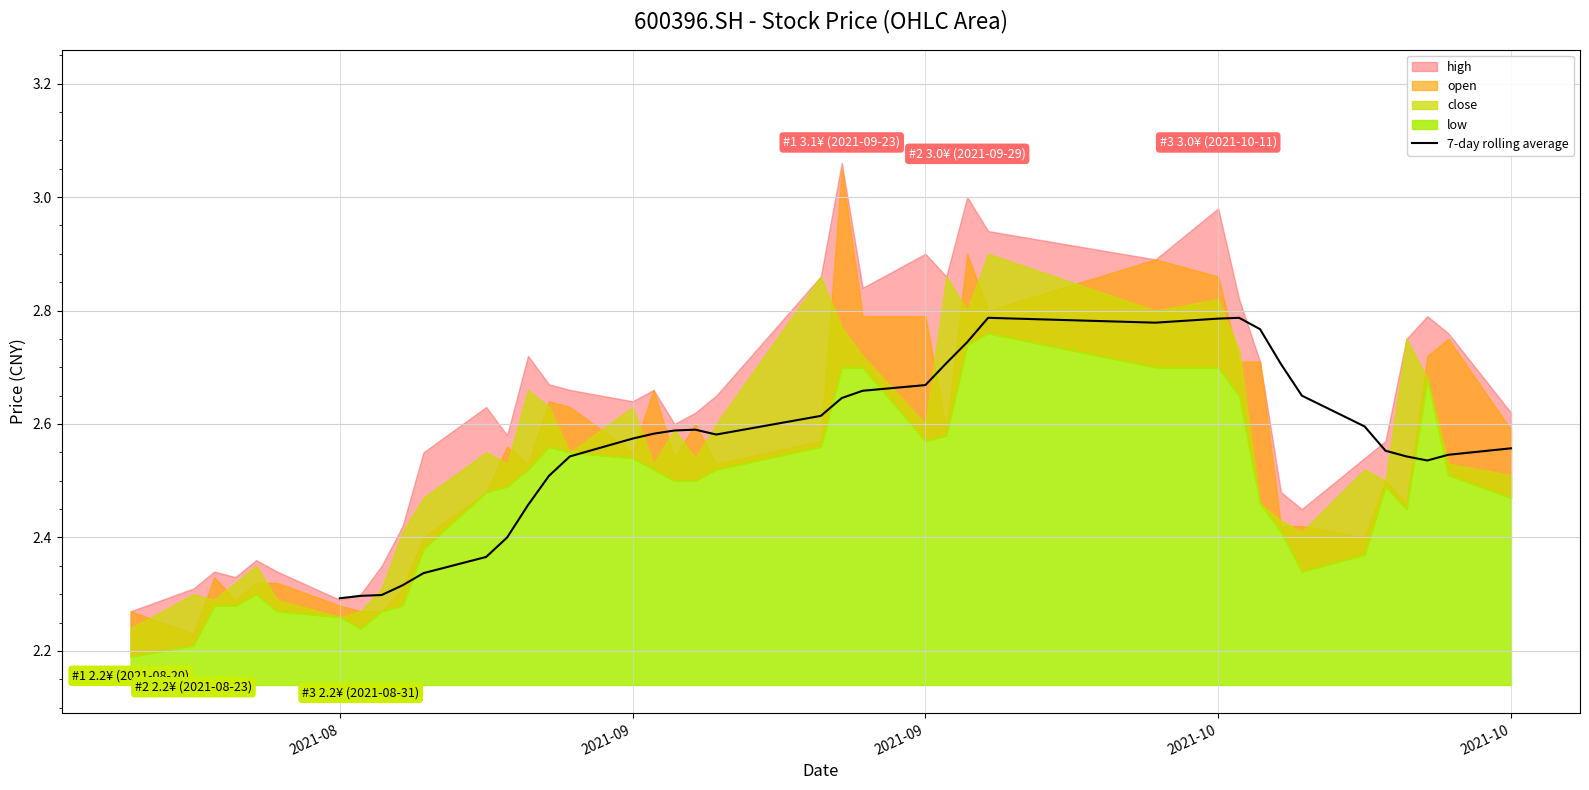

What is the average value?

2.6